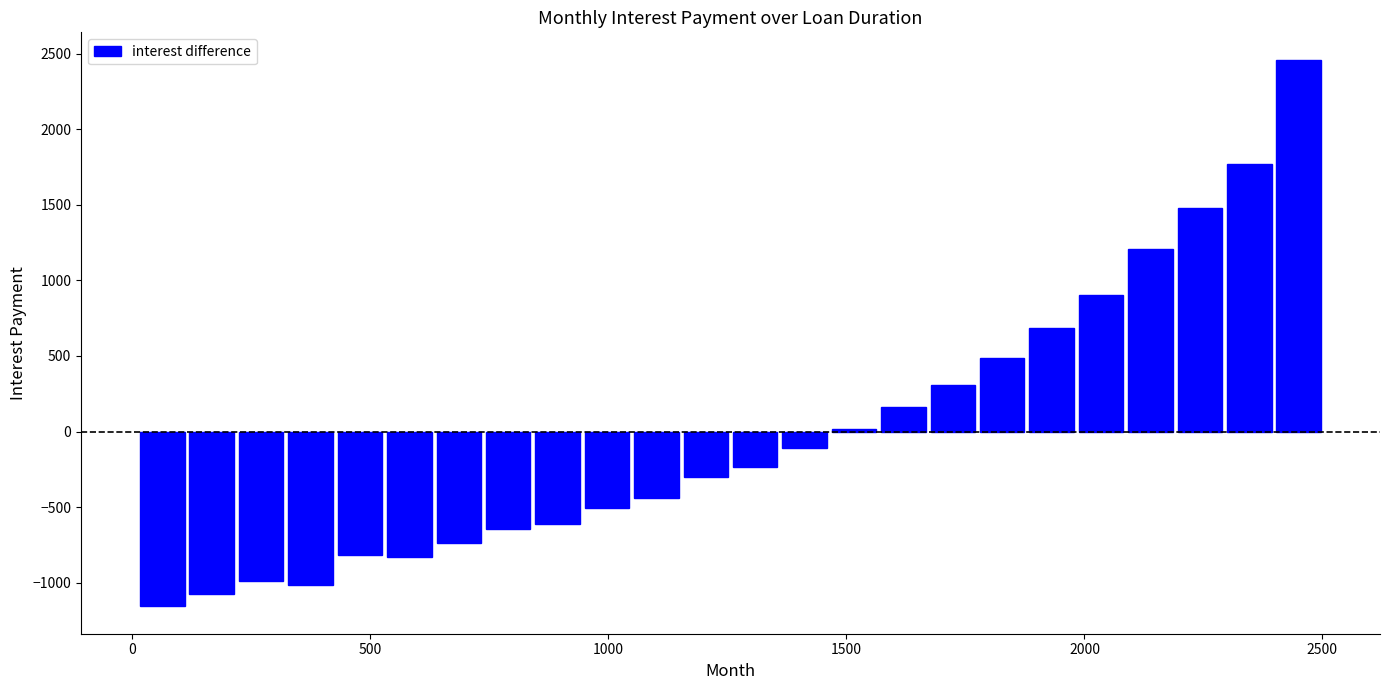

Around what value on the x-axis is the tallest bar? Give the approximate position of its centre, as read against the axis.

2450